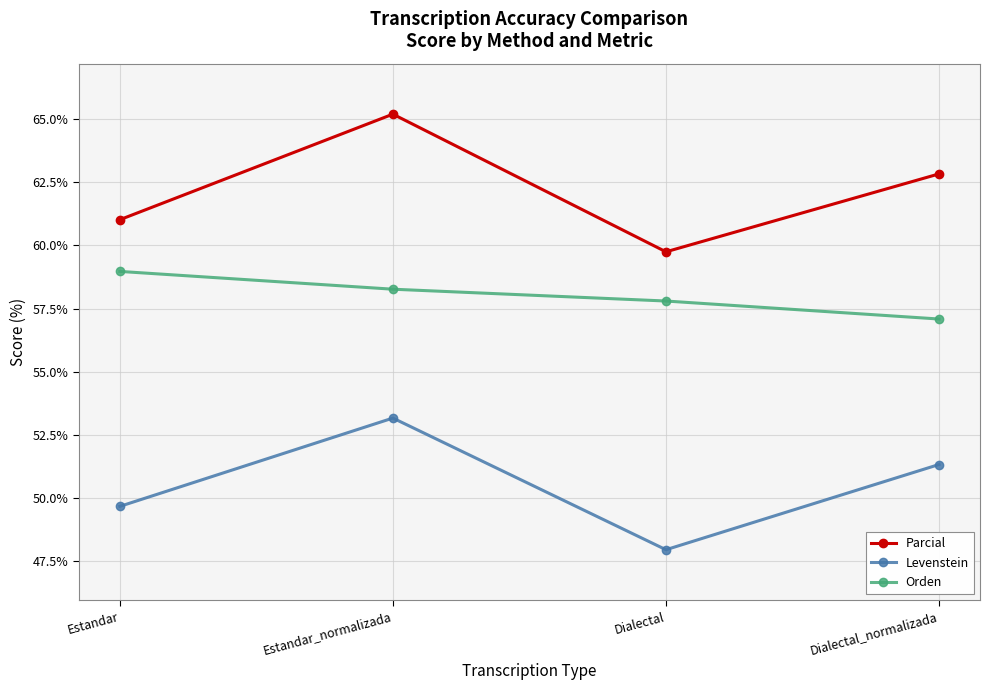

Which series has the largest range (max minus min)?

Parcial